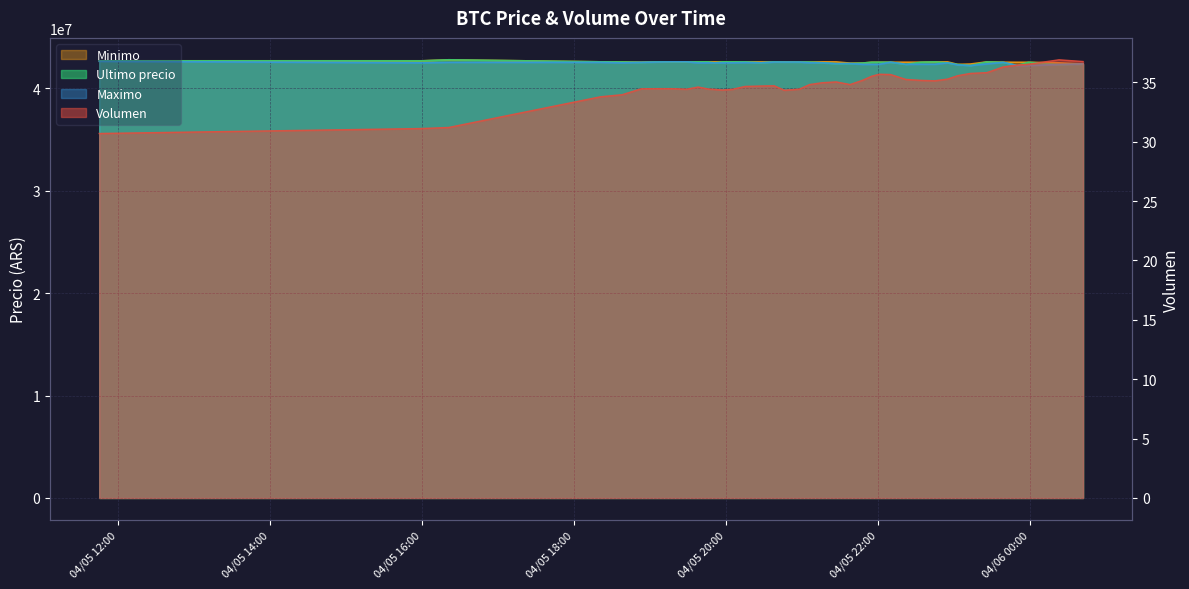

Does the chart display data point markers on the line(s)?

No